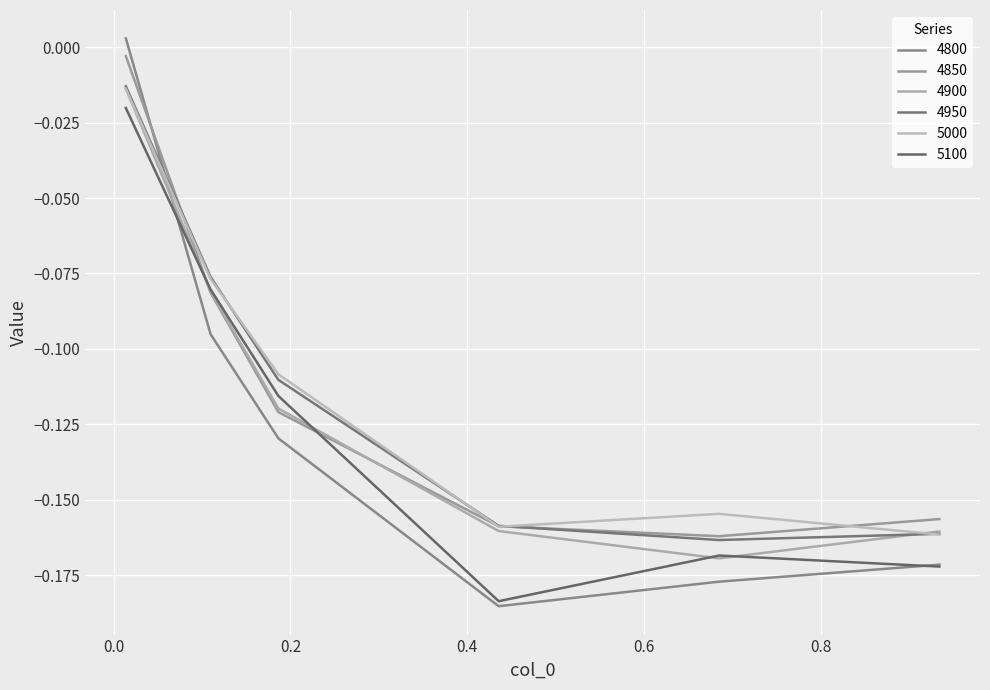

How many lines are shown in the chart?

6